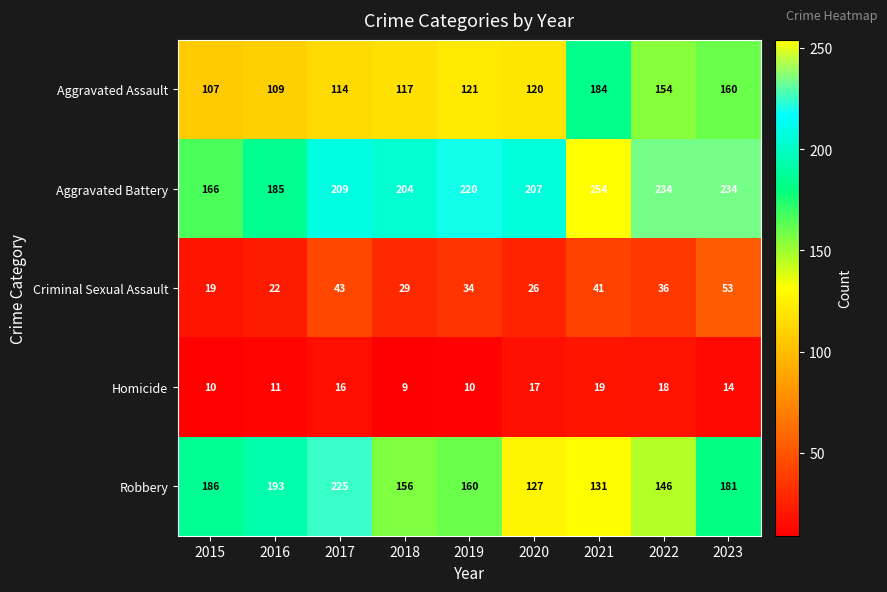

Count the number of data series in this chart.

5